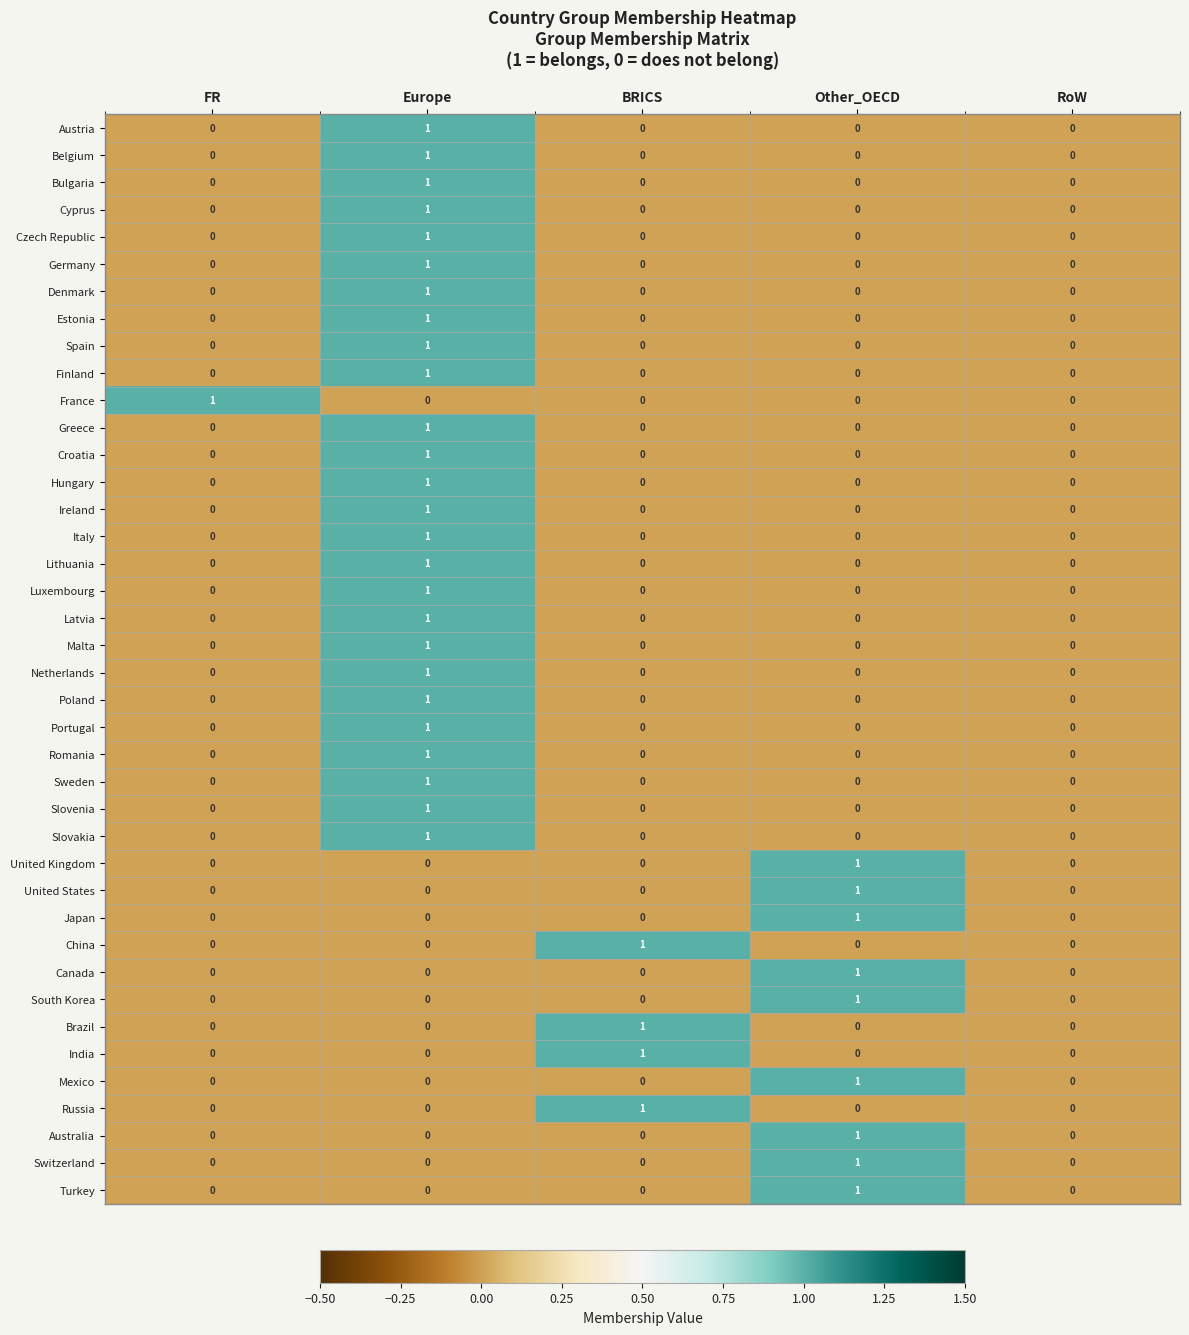

Count the number of categories in the chart.

5